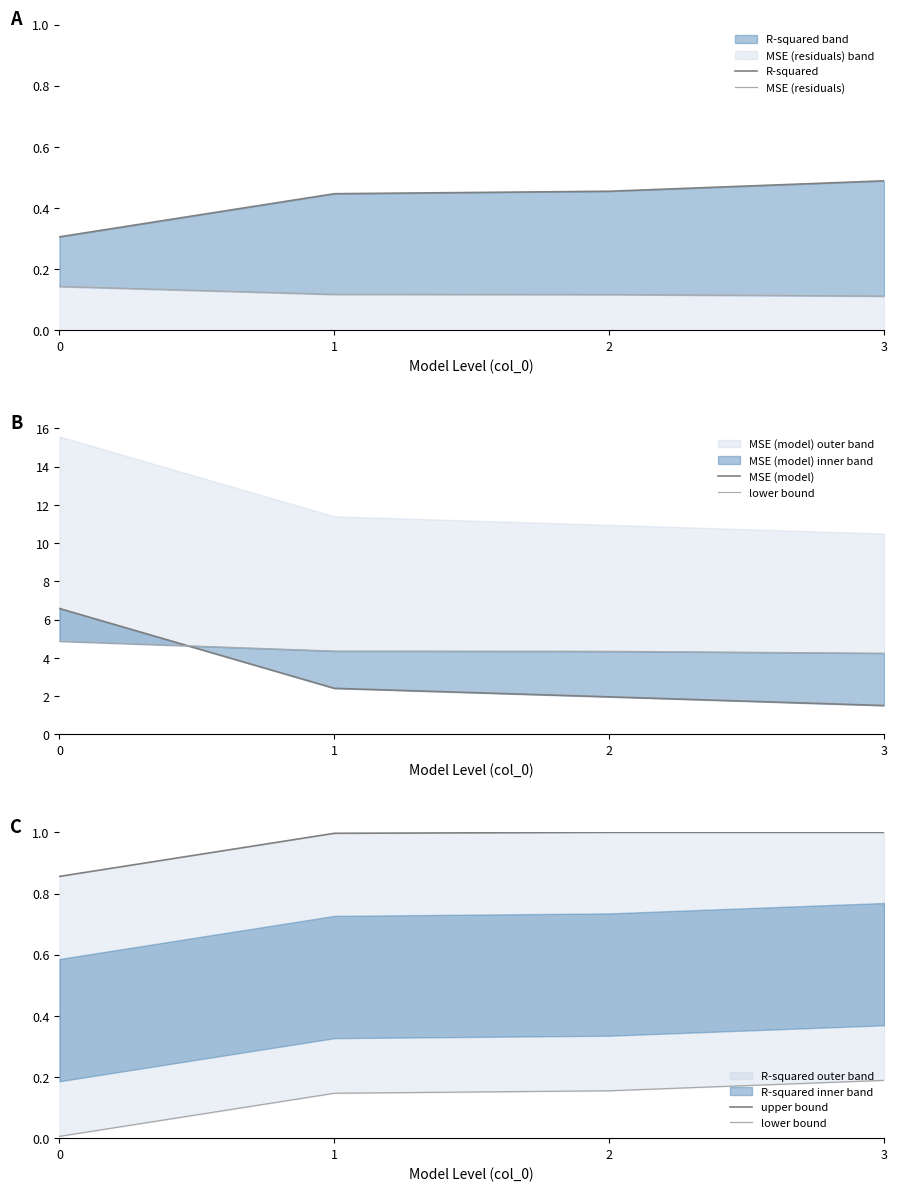

At which label does upper bound reach its peak?

2